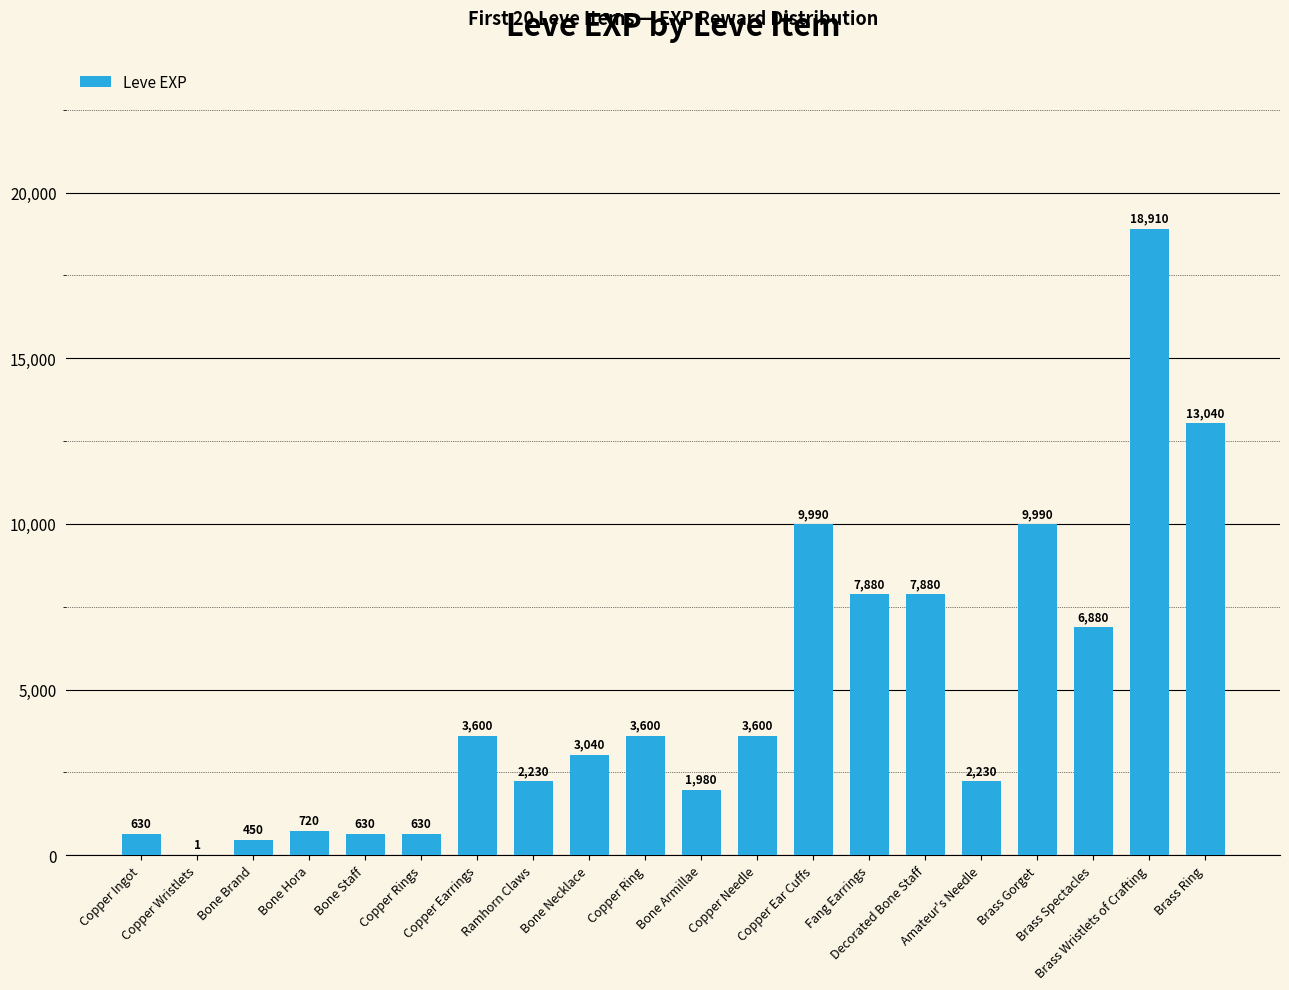

How many series are shown in this chart?

1